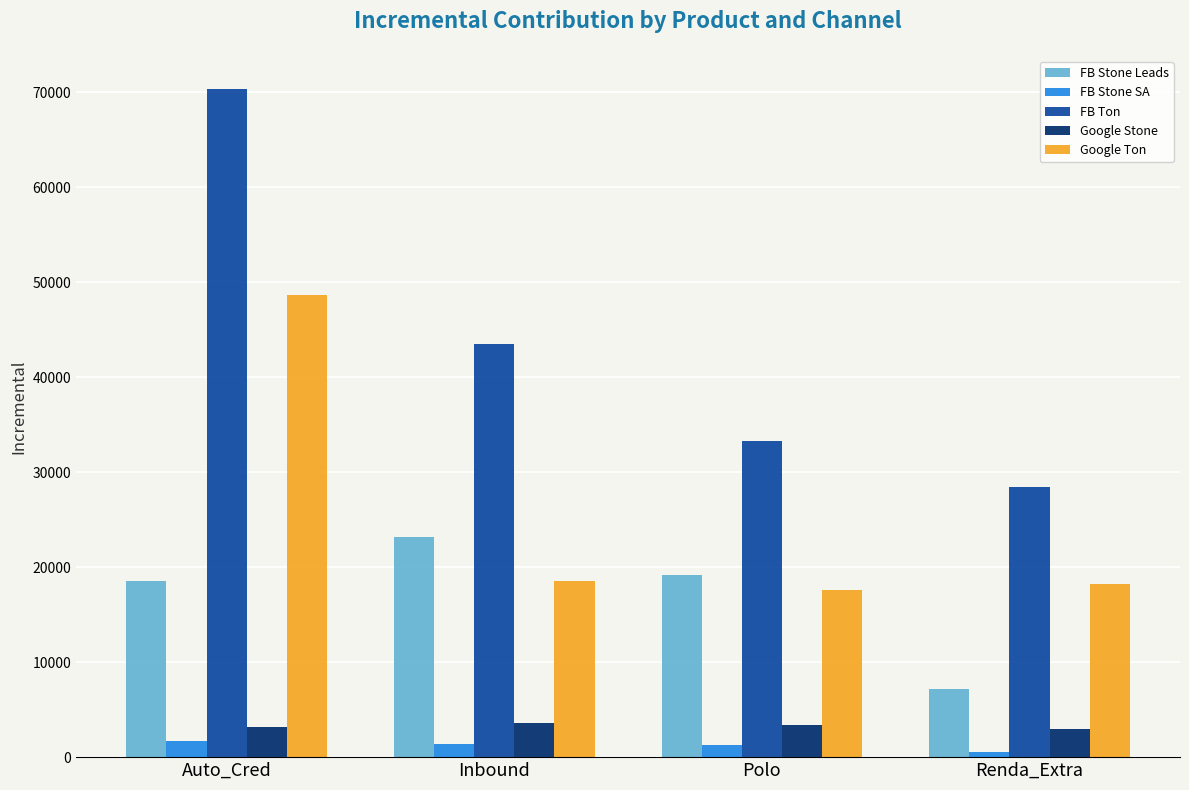

What is the difference between the maximum and minimum values in the FB Stone Leads series?

15946.4